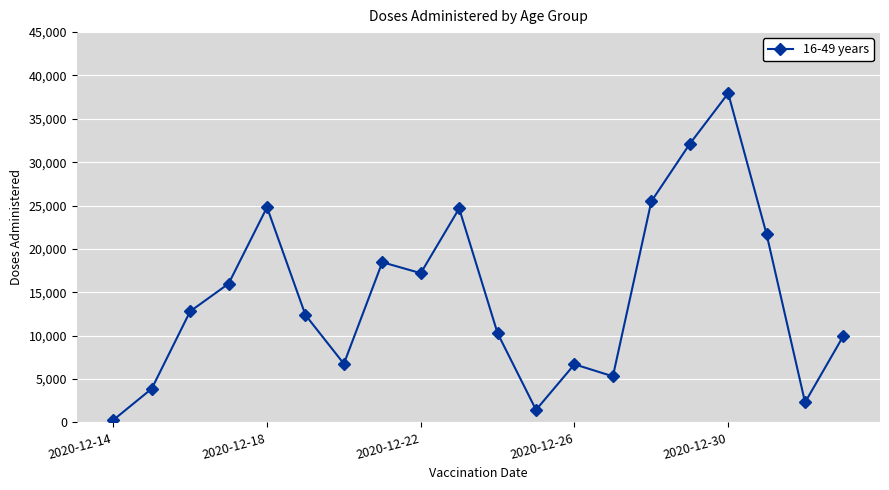

What is the greatest value displayed?

37944